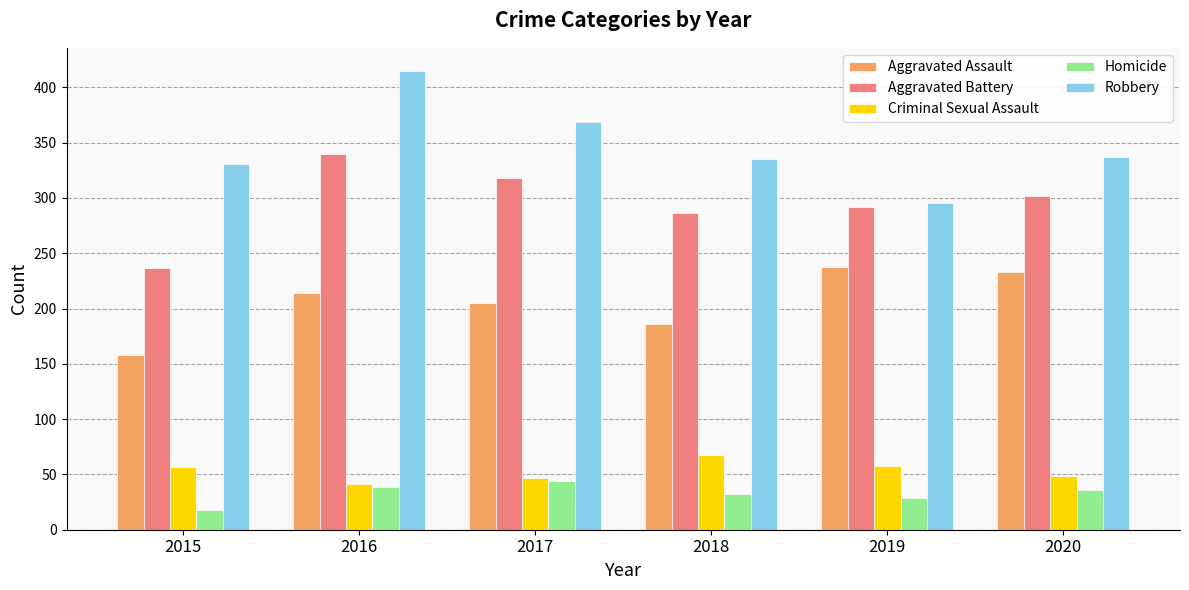

Rank the series at 2018 from lowest to highest value.

Homicide, Criminal Sexual Assault, Aggravated Assault, Aggravated Battery, Robbery